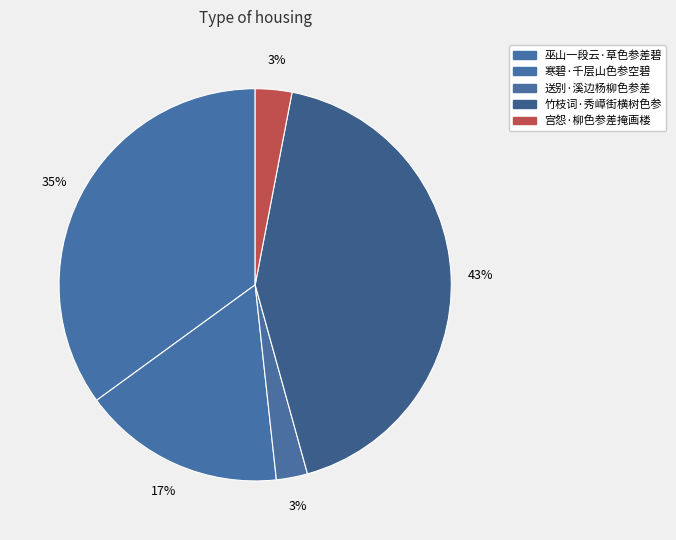

Does any single category account for the majority?

No